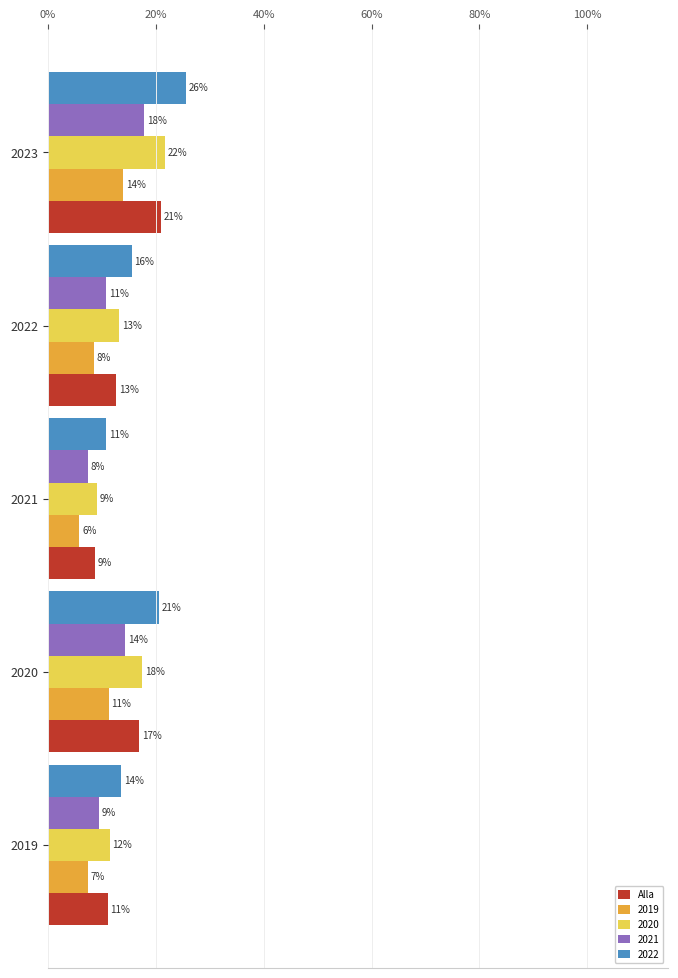

What are all the series names shown in the legend?

Alla, 2019, 2020, 2021, 2022